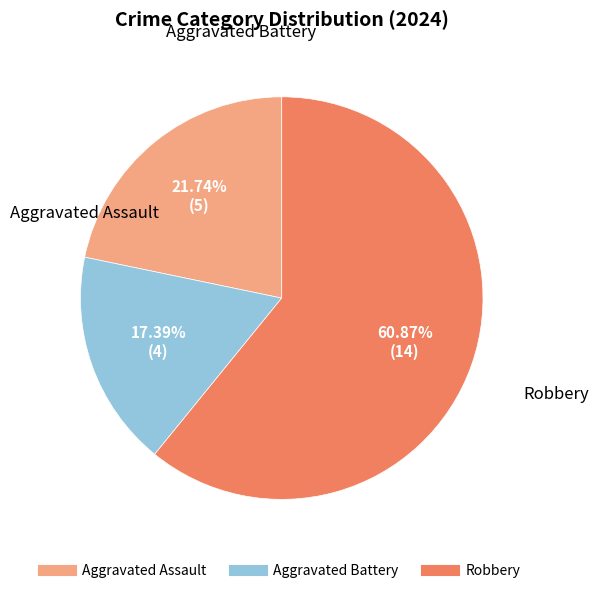

To the nearest percent, what percentage of the pie is Robbery?

61%